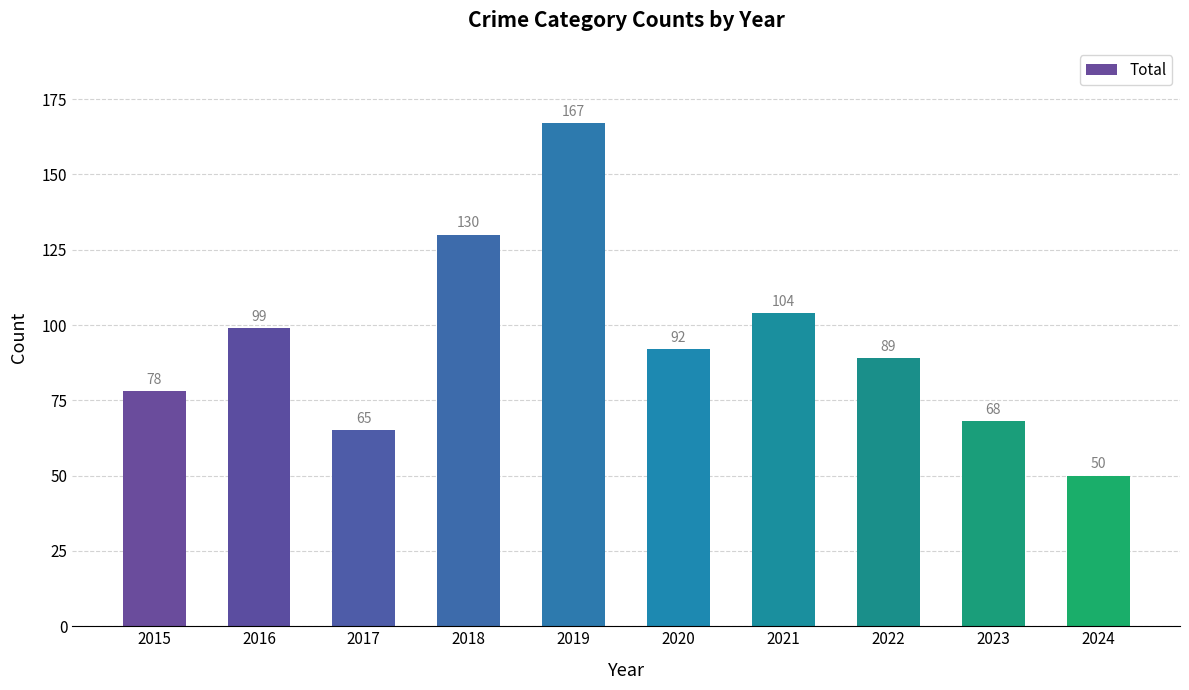

What is the minimum value shown in the chart?

50